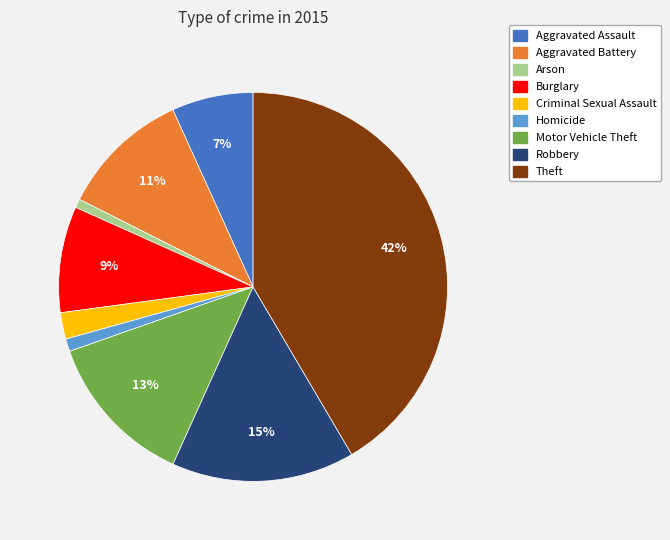

Is it true that Homicide is 9% of the pie?

False